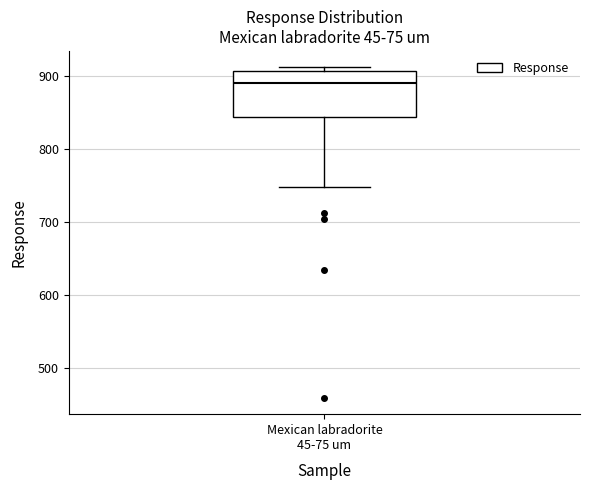

Read this box plot against the y-axis: the position of the median line, the range covered by the box, and the ends of both whiskers. The values are not printed on the chart, so give them approximately, as read against the axis.

median 890, box 840 to 910, whiskers 750 to 910 (just above the box's upper edge)